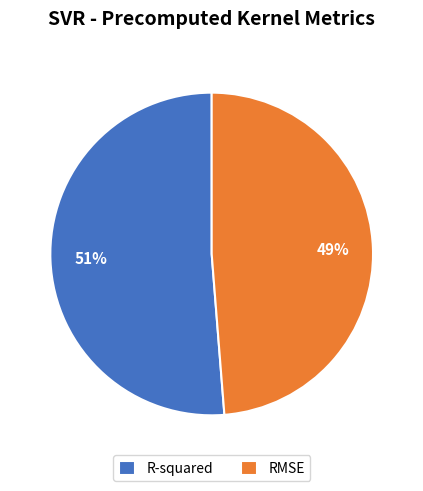

How many segments does this pie chart have?

2